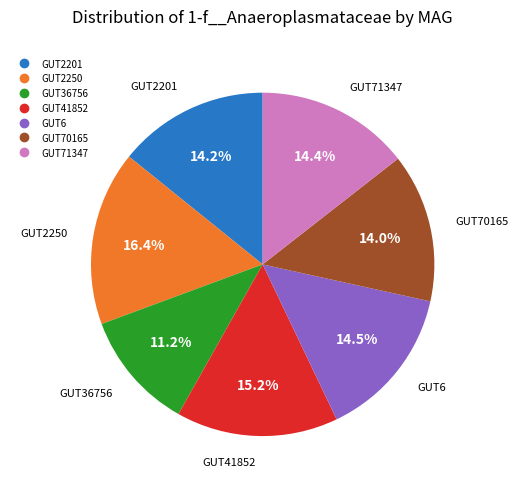

Is there any slice that represents more than half of the pie?

No